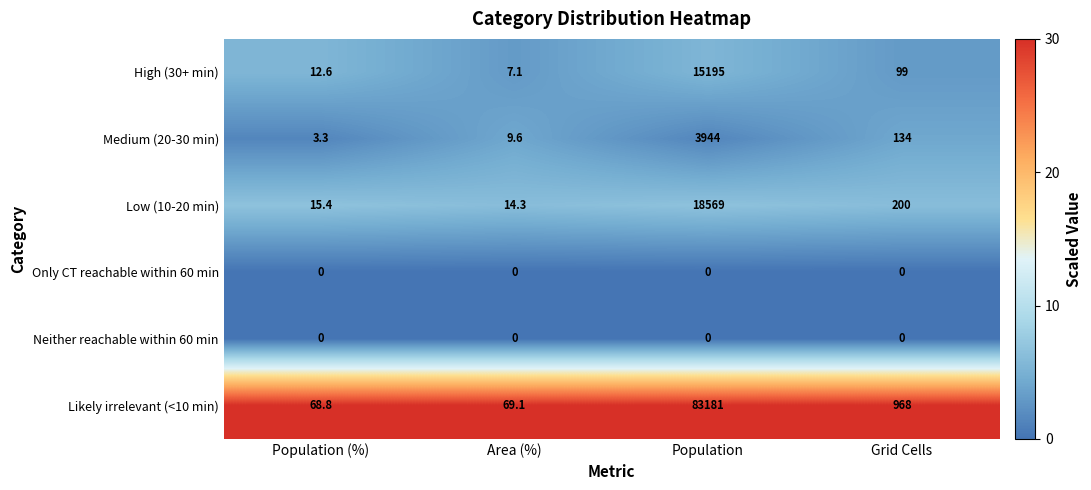

Reading left to right, list all the values displayed in this chart.

High (30+ min): 12.6	7.1	15195.0	99.0
Medium (20-30 min): 3.3	9.6	3944.0	134.0
Low (10-20 min): 15.4	14.3	18569.0	200.0
Only CT reachable within 60 min: 0.0	0.0	0.0	0.0
Neither reachable within 60 min: 0.0	0.0	0.0	0.0
Likely irrelevant (<10 min): 68.8	69.1	83181.0	968.0